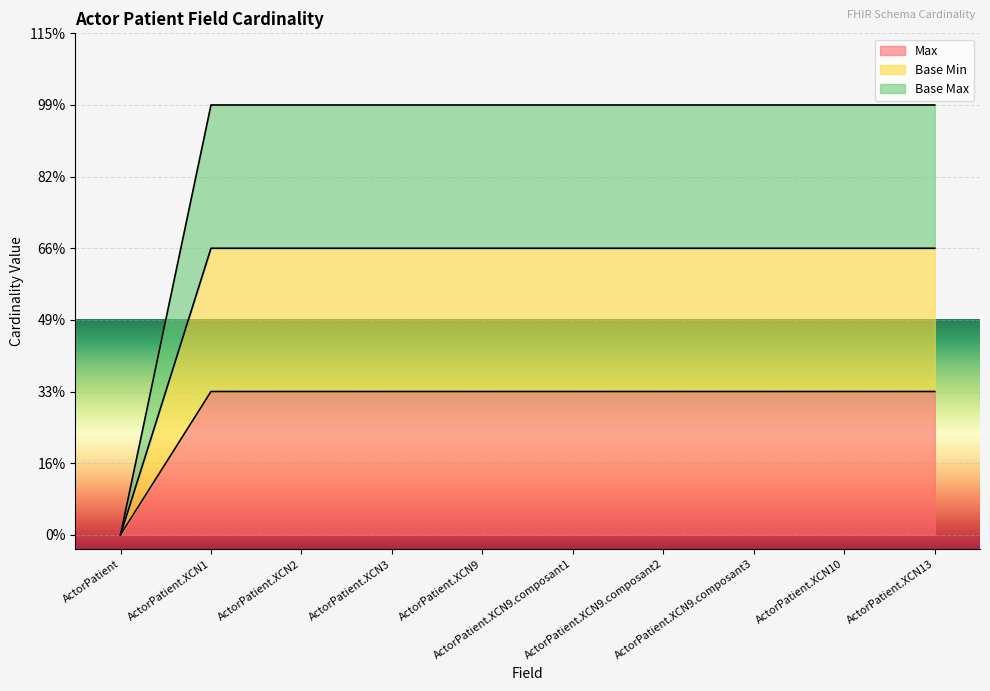

Reading right to left, extract all data points from this chart.

Max: 1	1	1	1	1	1	1	1	1	0
Base Min: 2	2	2	2	2	2	2	2	2	0
Base Max: 3	3	3	3	3	3	3	3	3	0